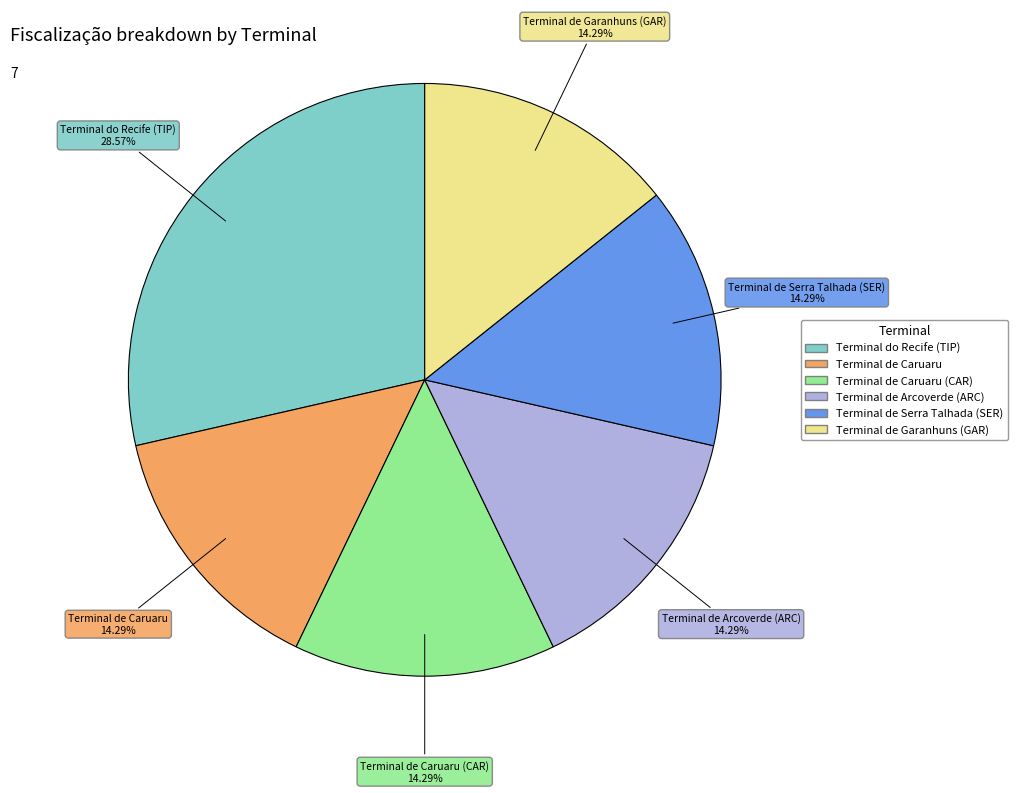

Is there any slice that represents more than half of the pie?

No